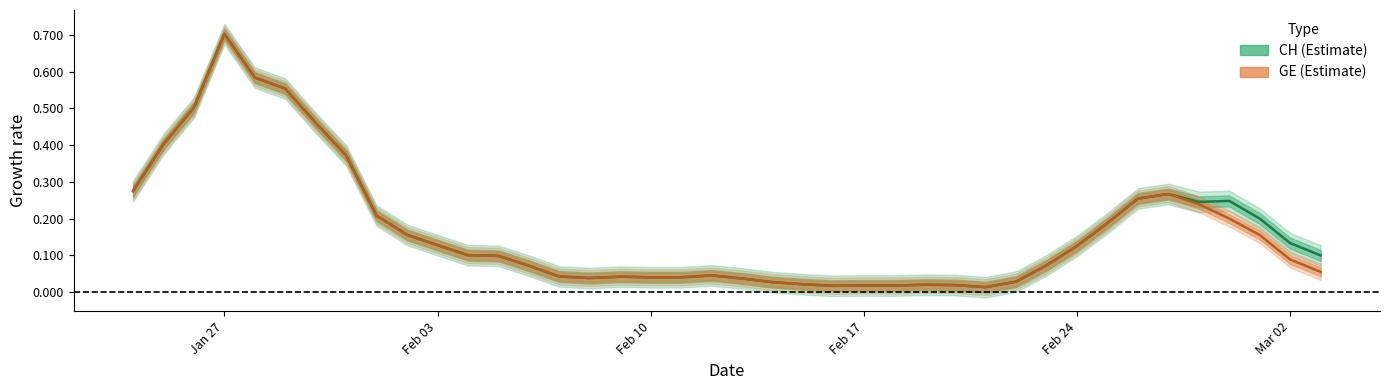

Does the chart display data point markers on the line(s)?

No